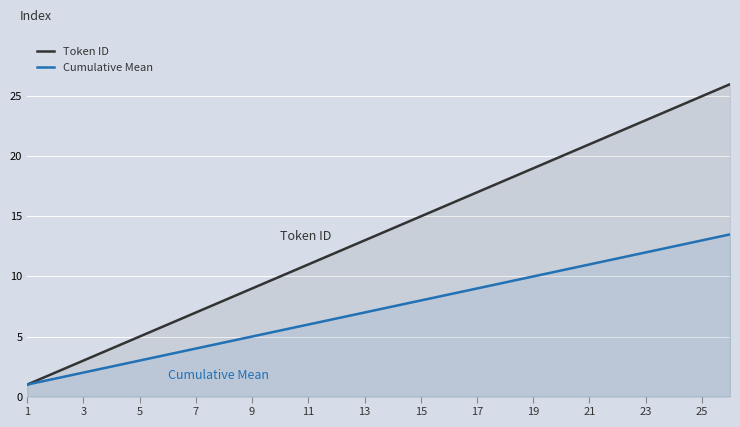

What is the spread (max minus min) of values at 23?

11.0